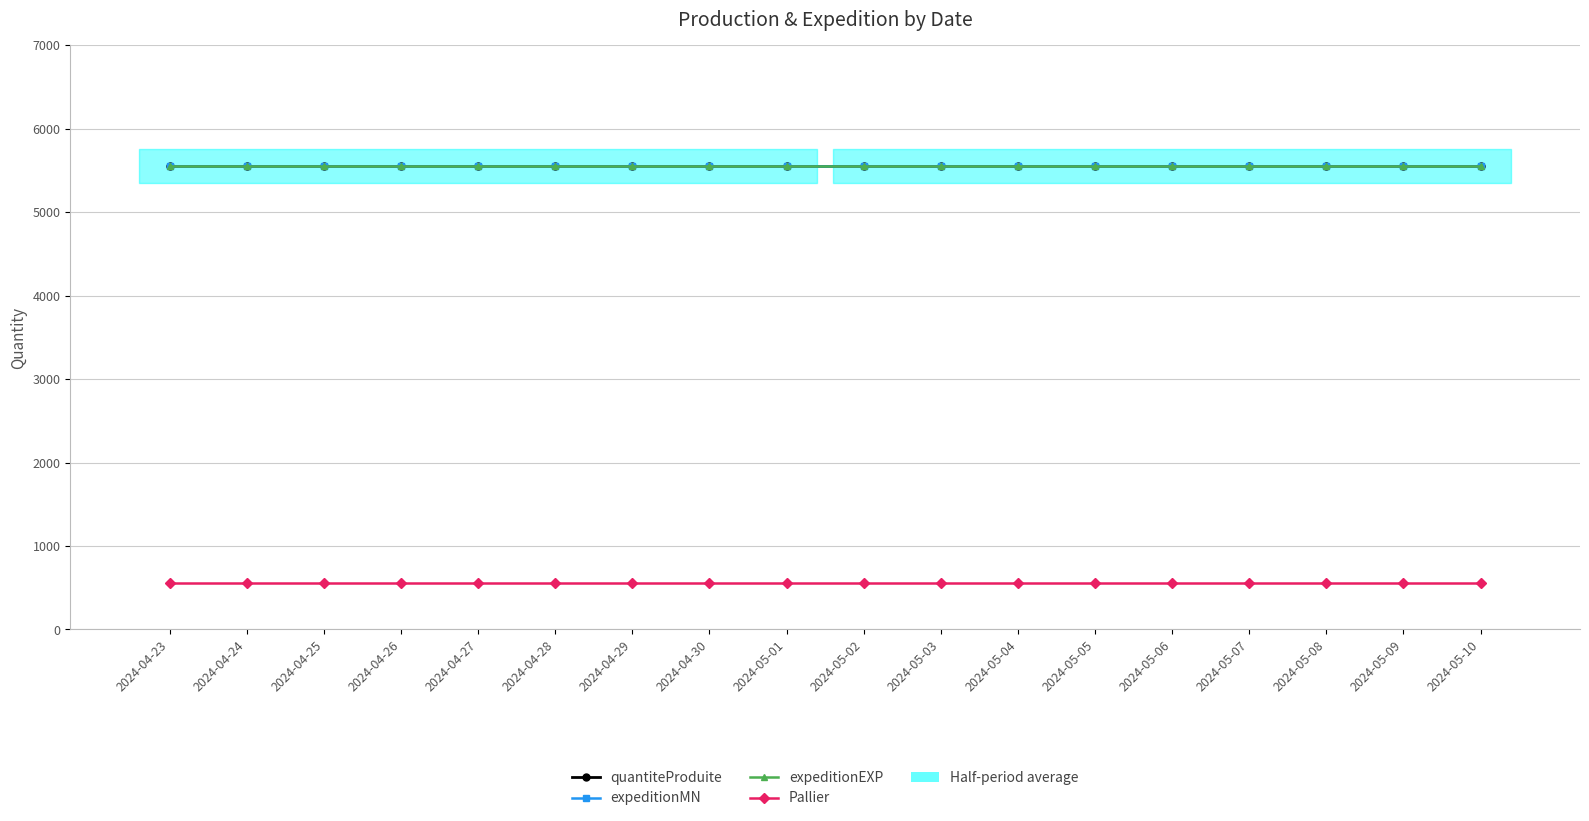

What is the label of the 1st point from the right?

2024-05-10